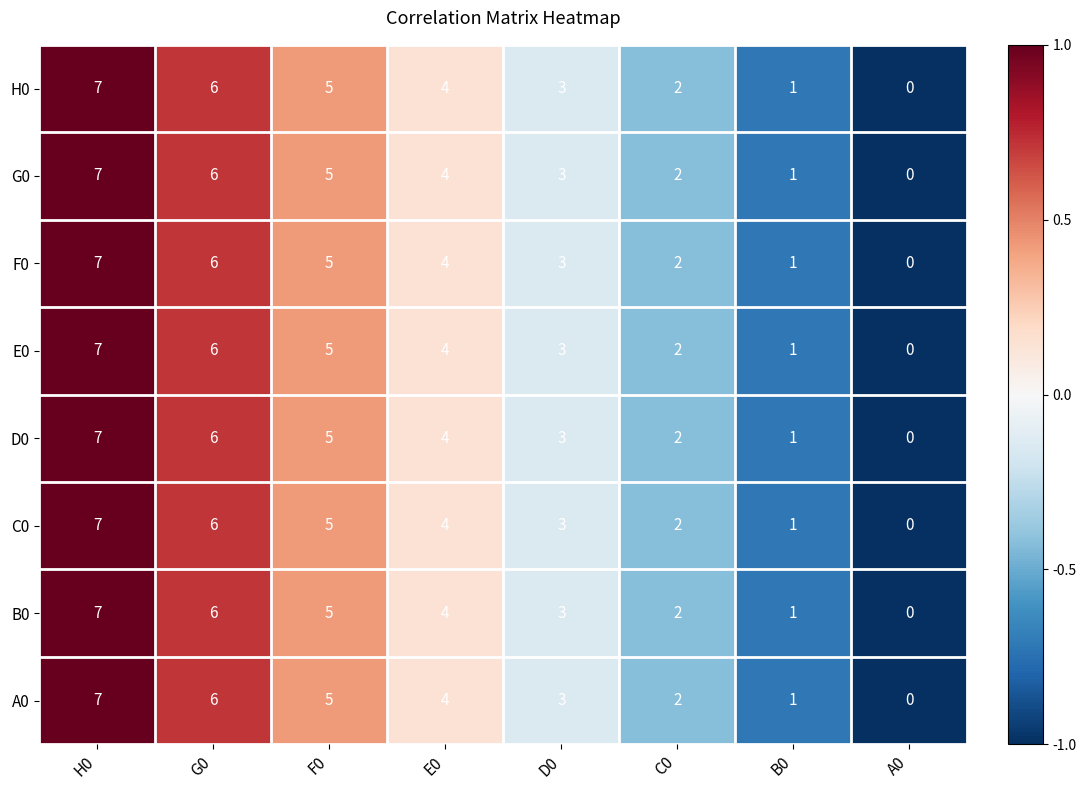

Which label corresponds to the largest value in the chart?

H0